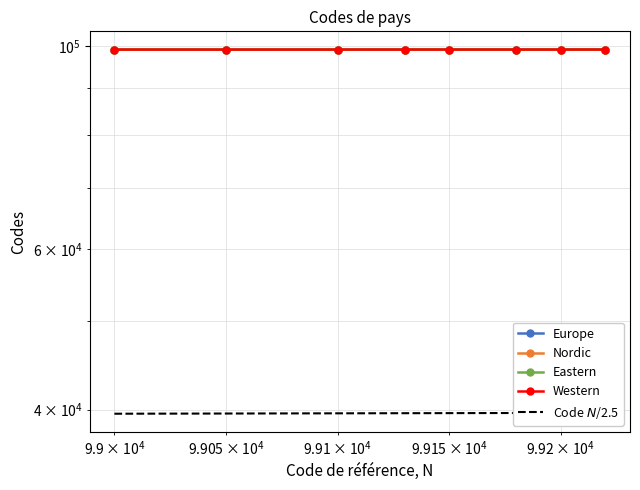

What is the sum of all Western values?

793092